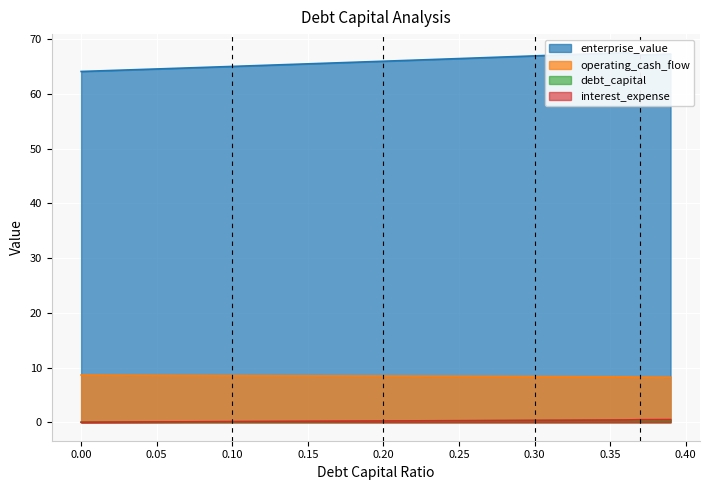

What value does the debt_capital series have at 0.26?

0.3